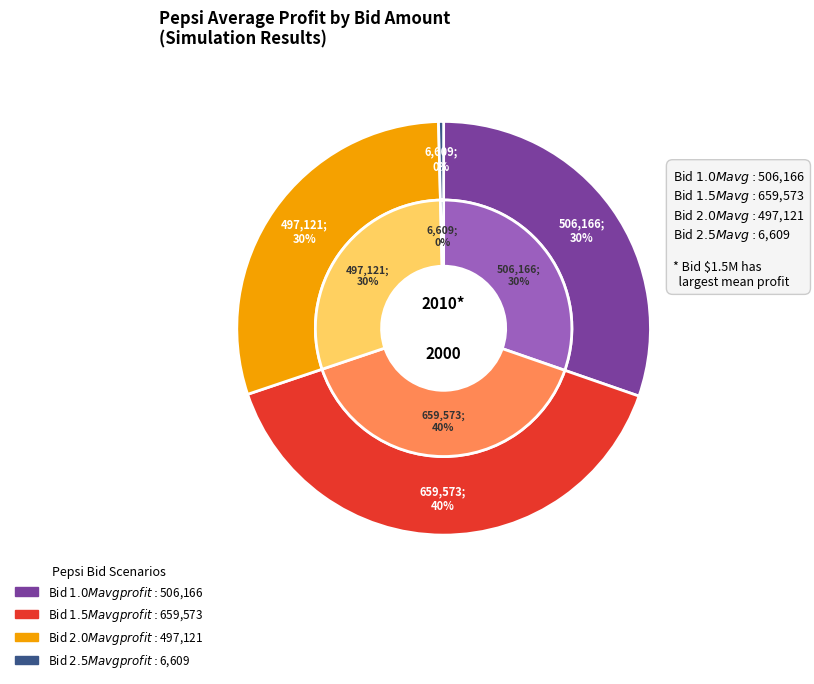

Between bid_2000000 and bid_1500000, which is larger?

bid_1500000